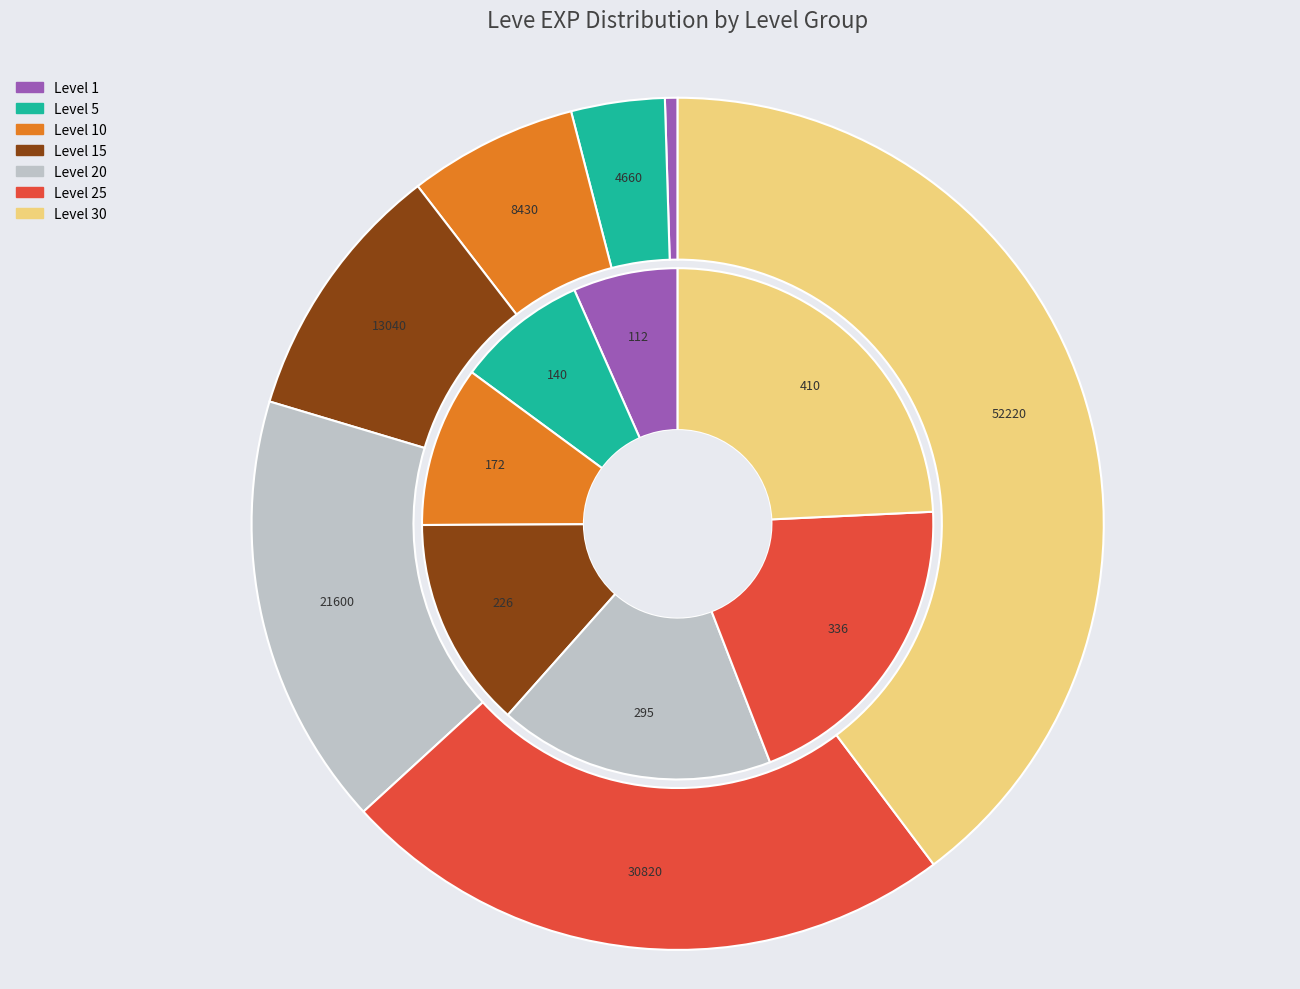

What is the change in value from Level 5 to Level 25?

+26160